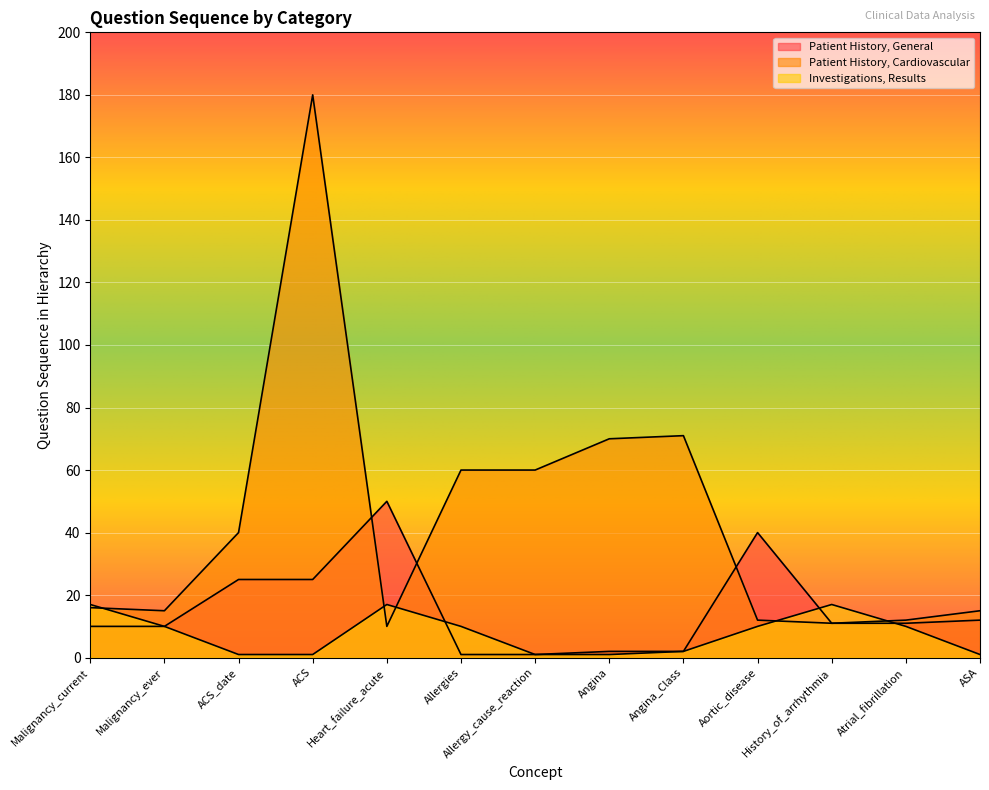

Between History_of_arrhythmia and ASA, which series saw the biggest shift?

Investigations, Results